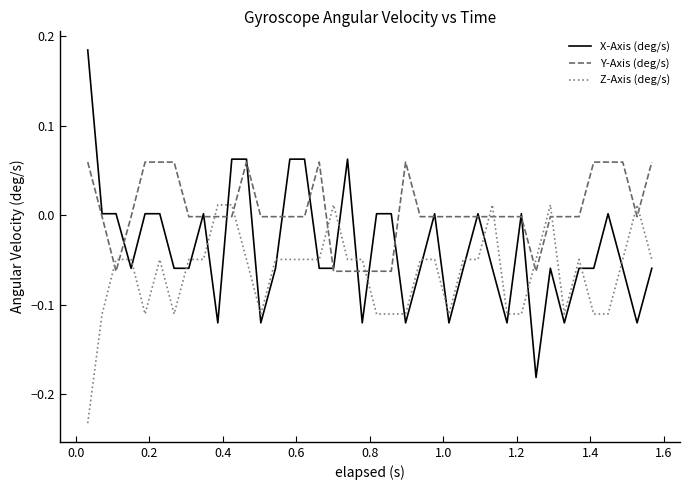

Rank the series by their maximum value, from lowest to highest.

Z-Axis (deg/s), Y-Axis (deg/s), X-Axis (deg/s)